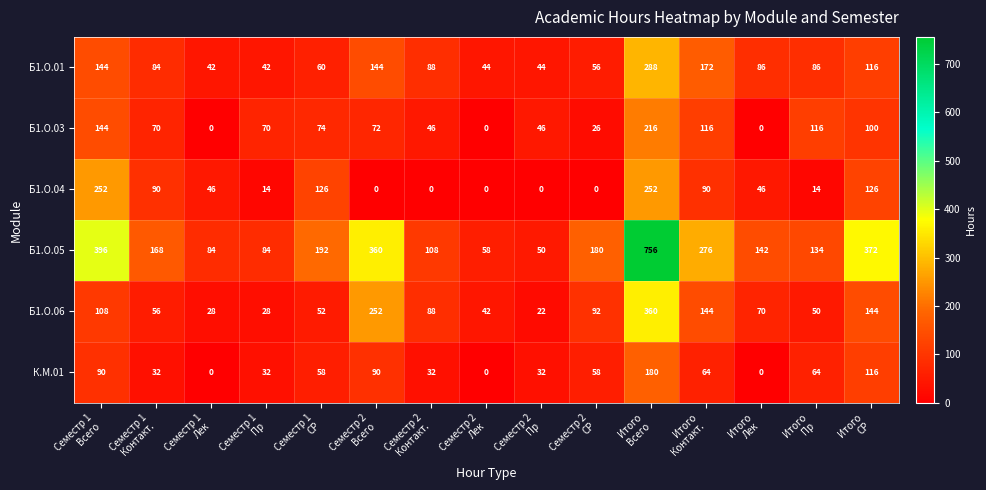

At how many categories does at least one series exceed 129?

10